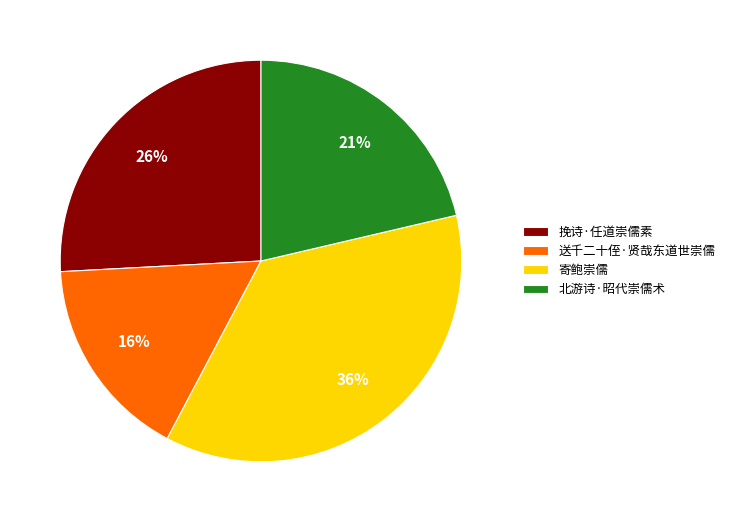

Do 北游诗·昭代崇儒术 and 送千二十侄·贤哉东道世崇儒 together represent more than half of the pie?

No